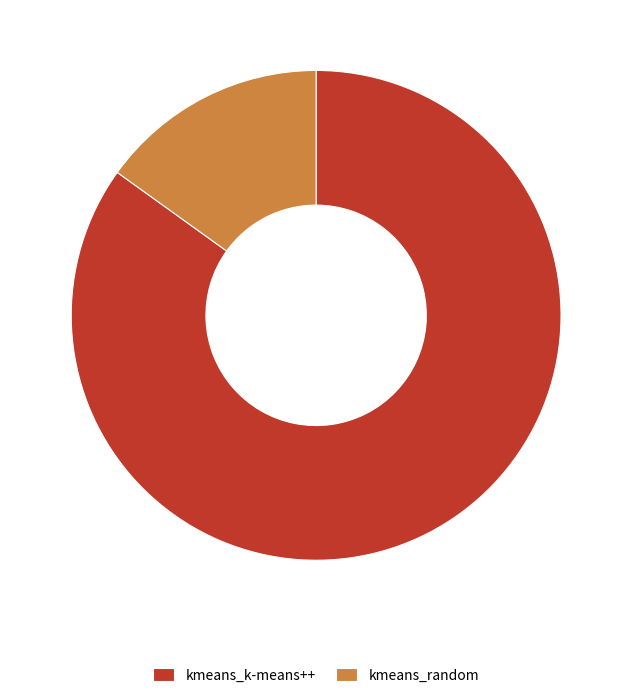

How many slices are in this pie chart?

2